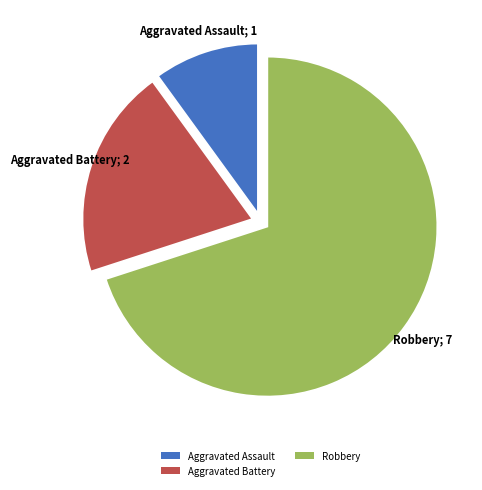

What is the majority slice?

Robbery